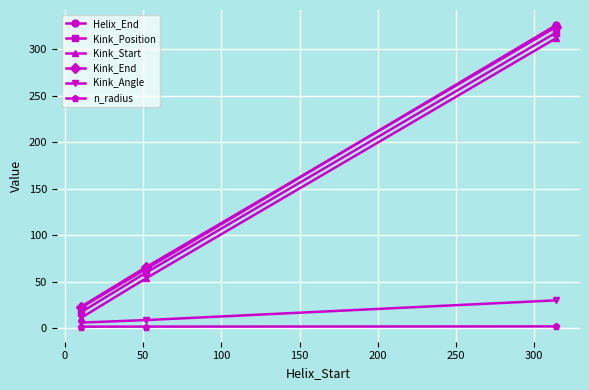

What is the difference between the maximum and minimum values in the Helix_End series?

304.0